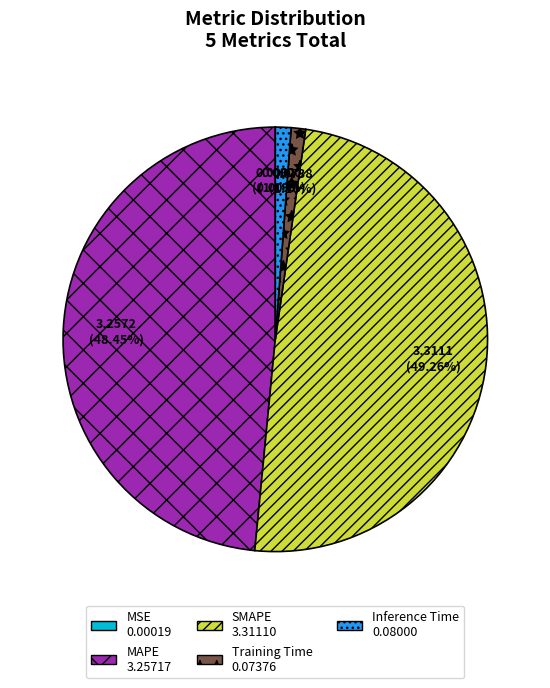

Between SMAPE and MAPE, which is larger?

SMAPE